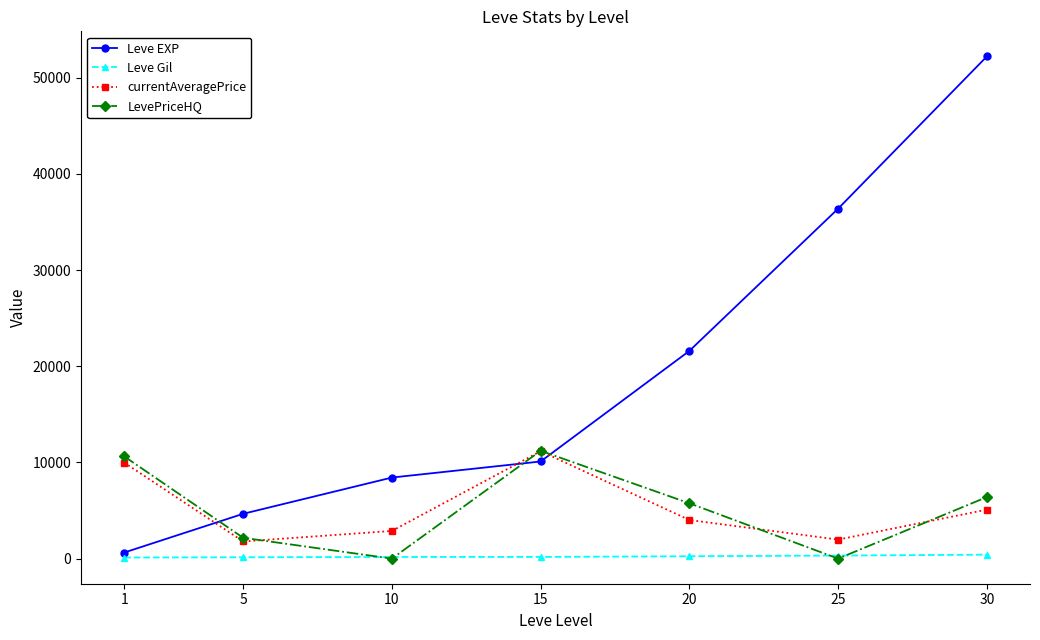

What is the difference between the maximum and second lowest values in the currentAveragePrice series?

9193.5